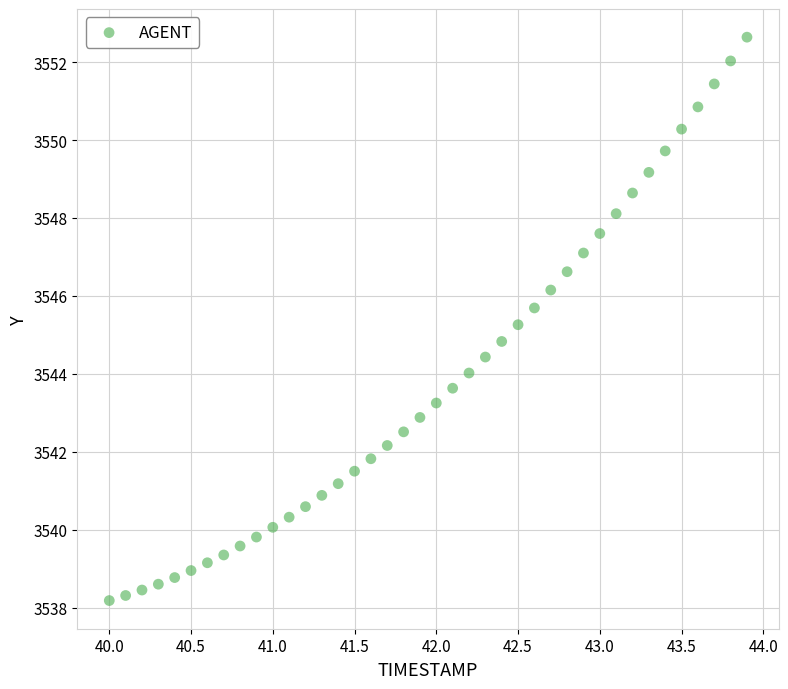

What is the range of X values (max minus min)?

3.9